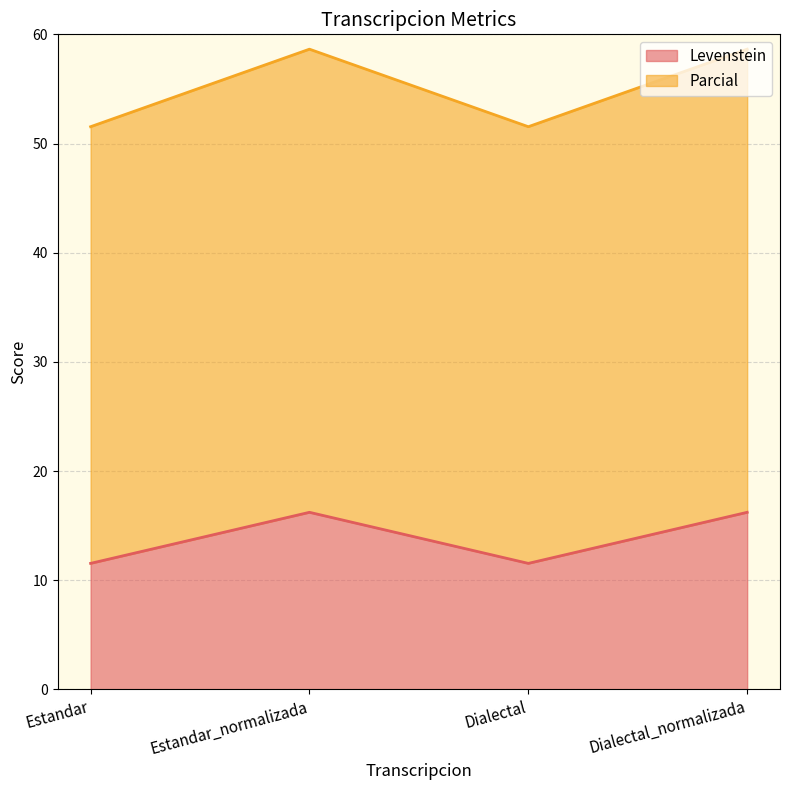

Which series has the widest spread of values?

Levenstein